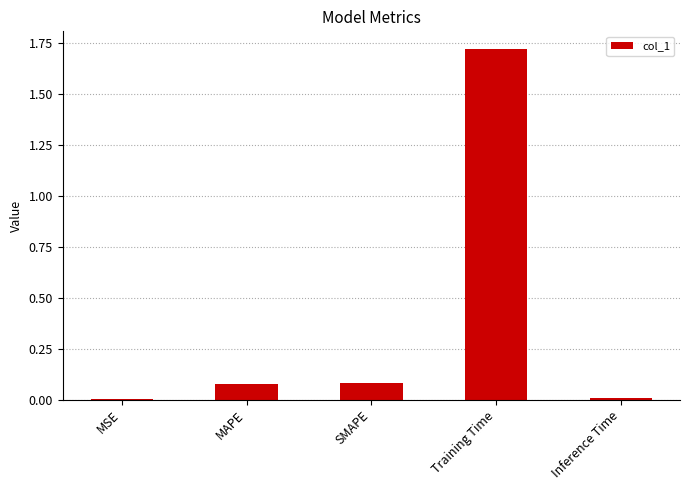

What is the change in value from MAPE to Inference Time?

-0.1